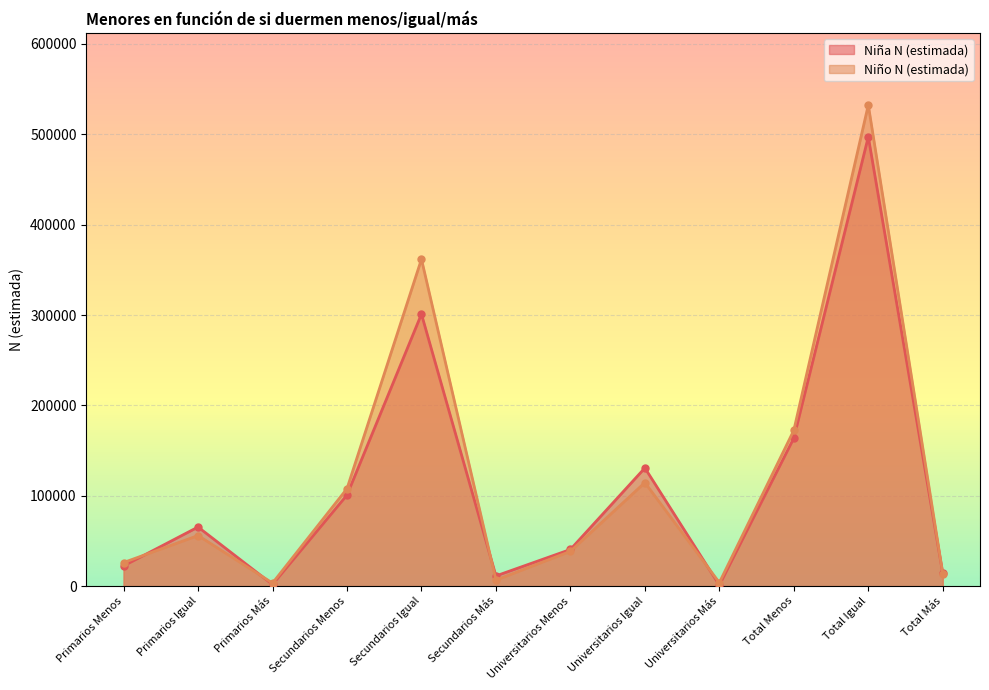

Between Primarios Igual and Universitarios Más, which series saw the biggest shift?

Niña N (estimada)